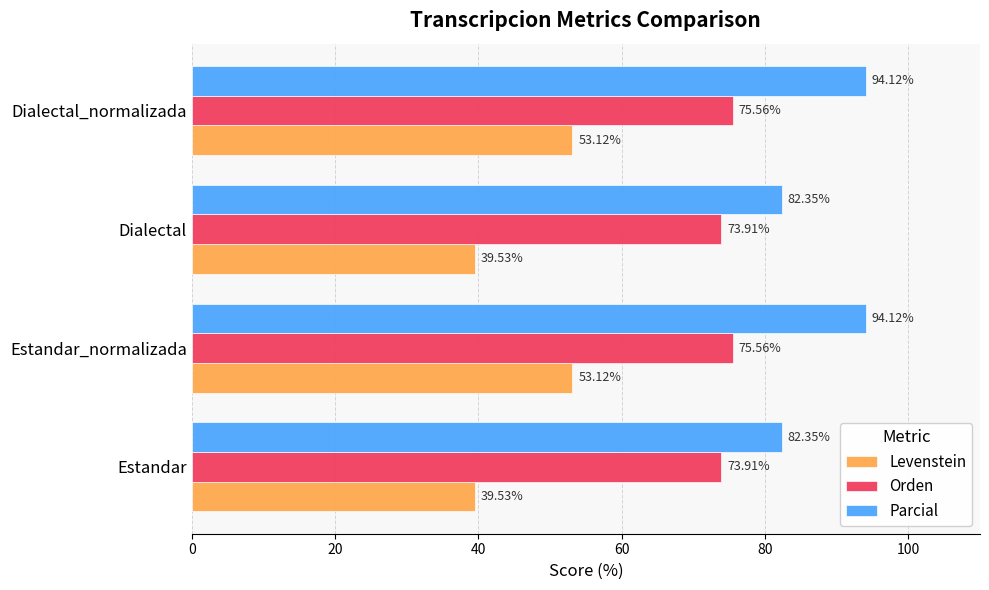

What are all the series names shown in the legend?

Levenstein, Orden, Parcial